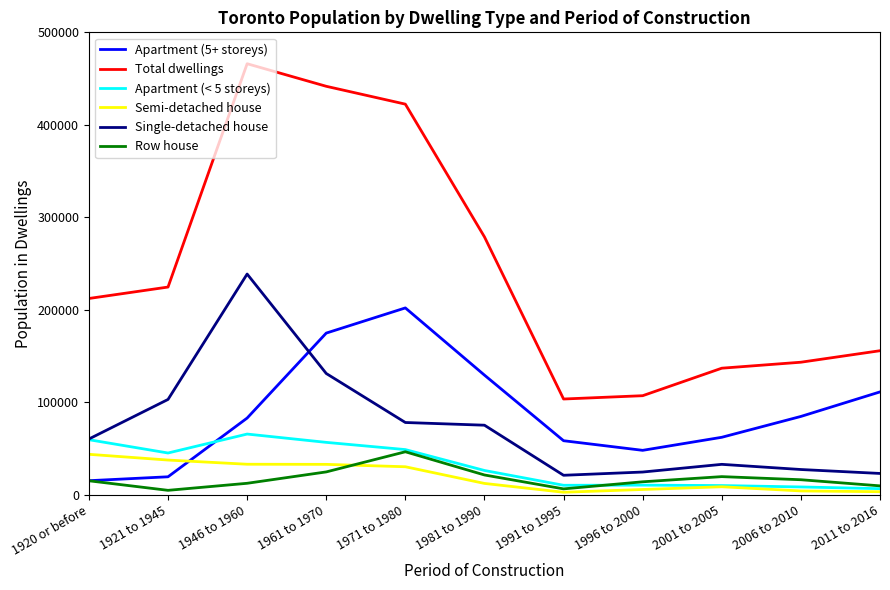

Which series has the largest total across all categories?

Total dwellings